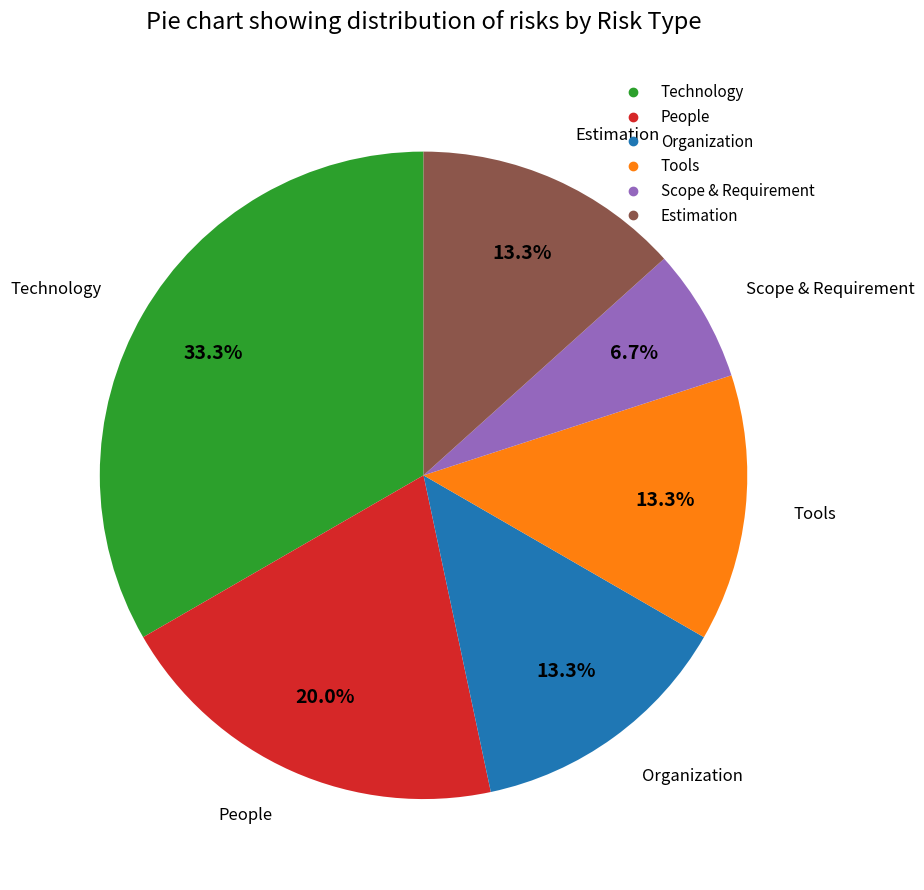

How many slices are in this pie chart?

6